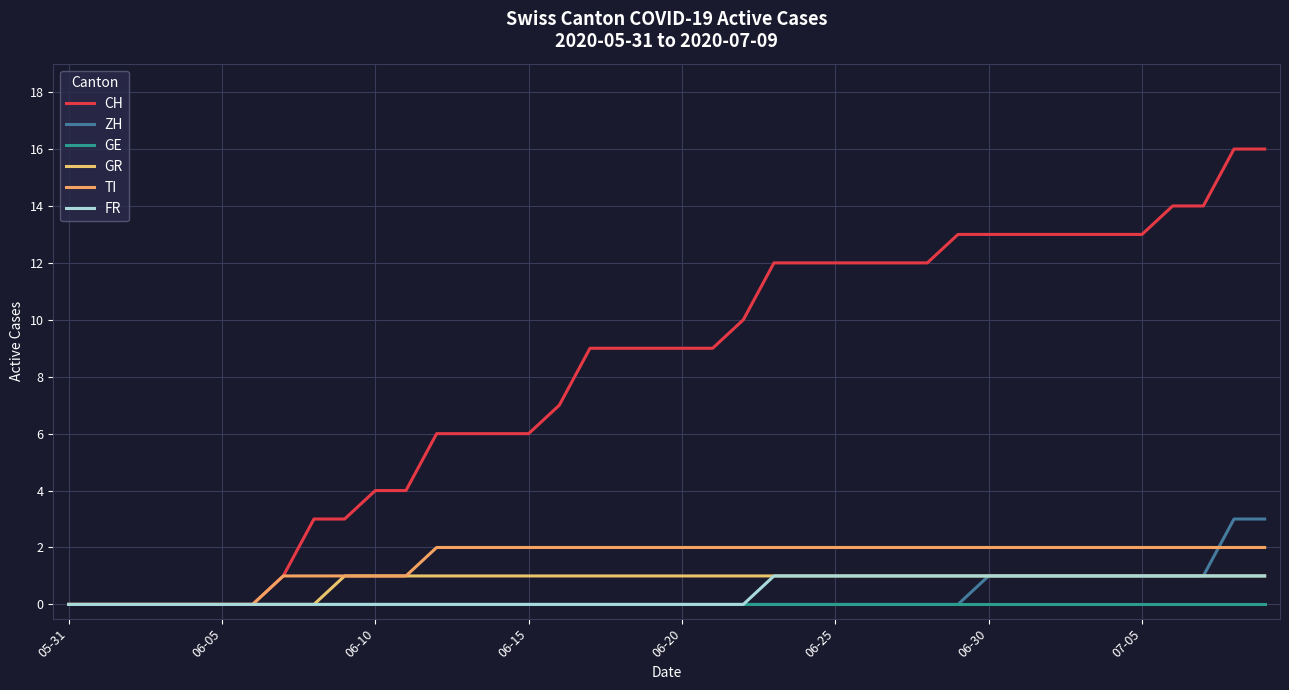

What is the greatest value displayed?

16